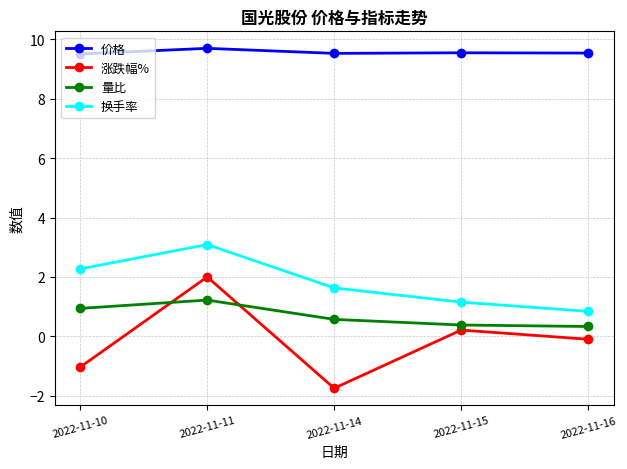

List the series in order of their peak value, lowest first.

量比, 涨跌幅%, 换手率, 价格